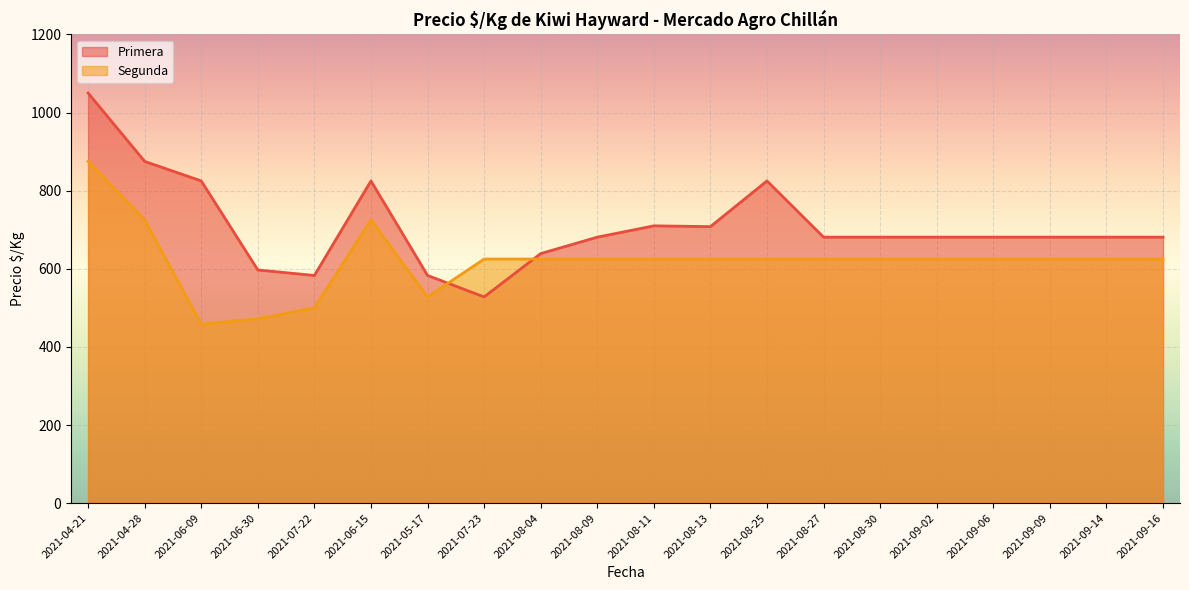

What value does the Primera series have at 2021-07-23, to the nearest 50?

550